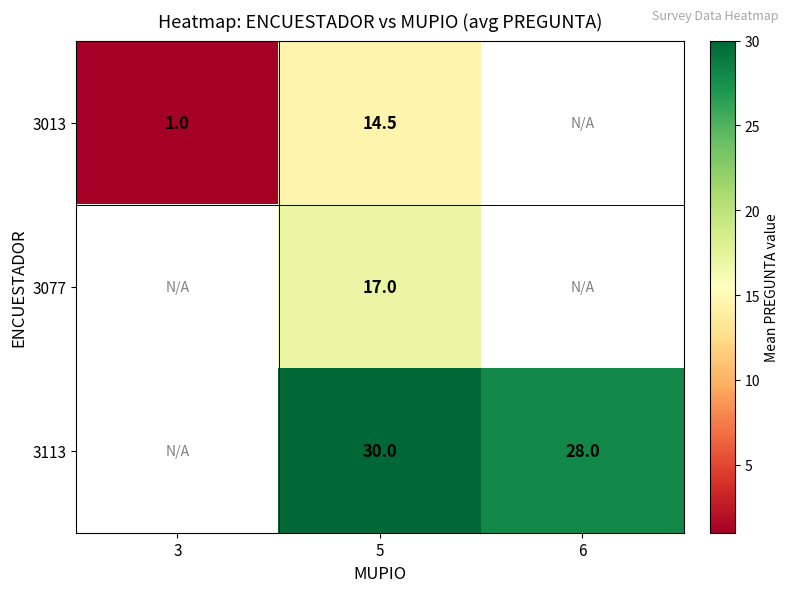

At which category is the sum across all series the highest?

5